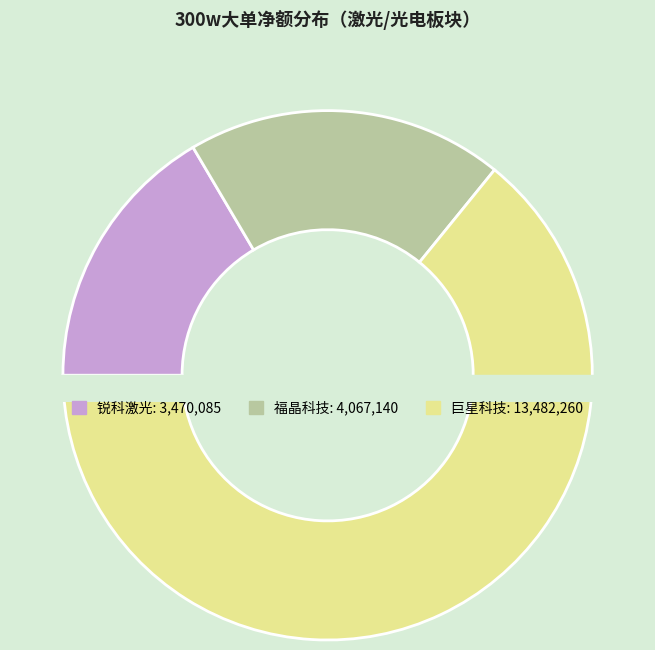

How many segments does this pie chart have?

3